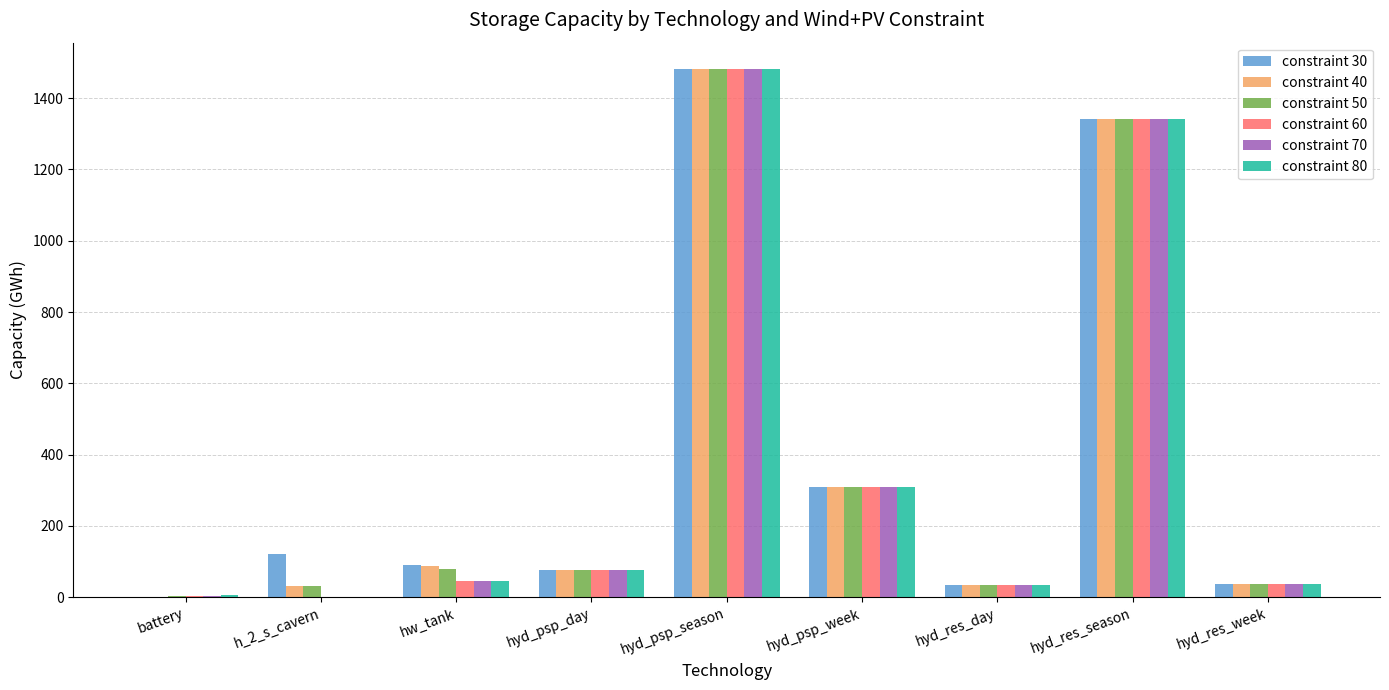

How many data points does each series have?

9